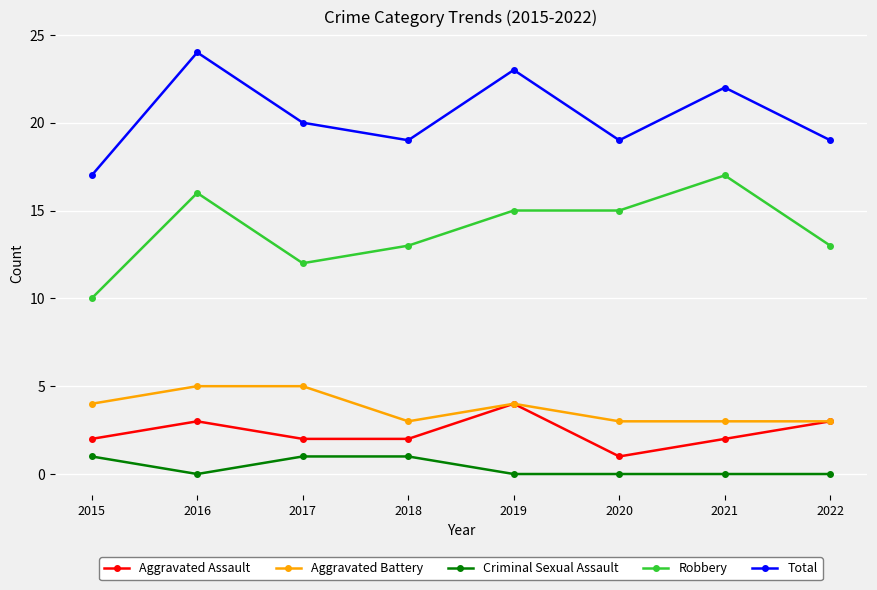

True or false: Robbery and Total intersect in this chart.

False